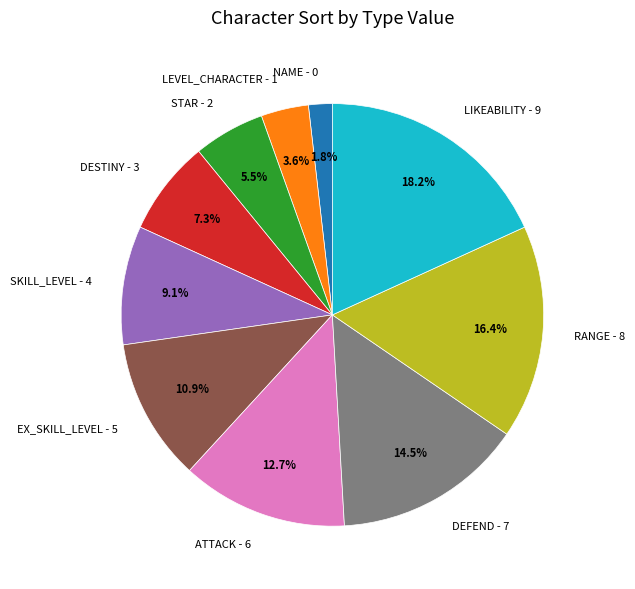

Does STAR - 2 account for over 50% of the chart?

No